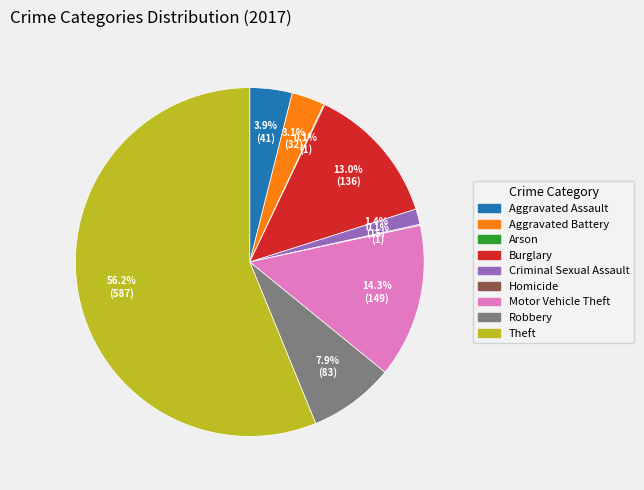

Between Robbery and Burglary, which is larger?

Burglary